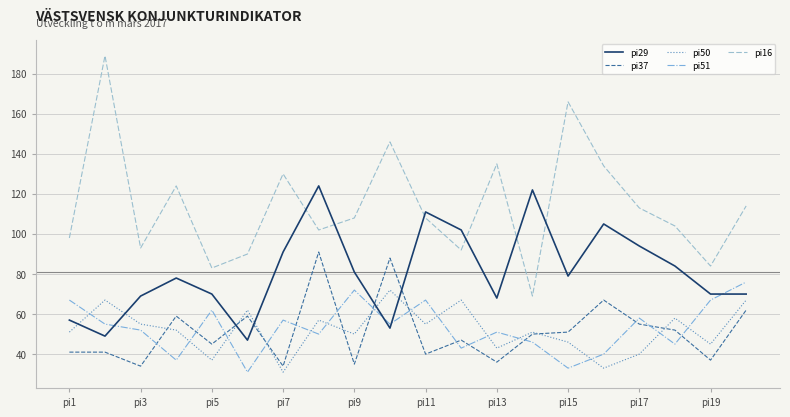

Which series has the largest total across all categories?

pi16